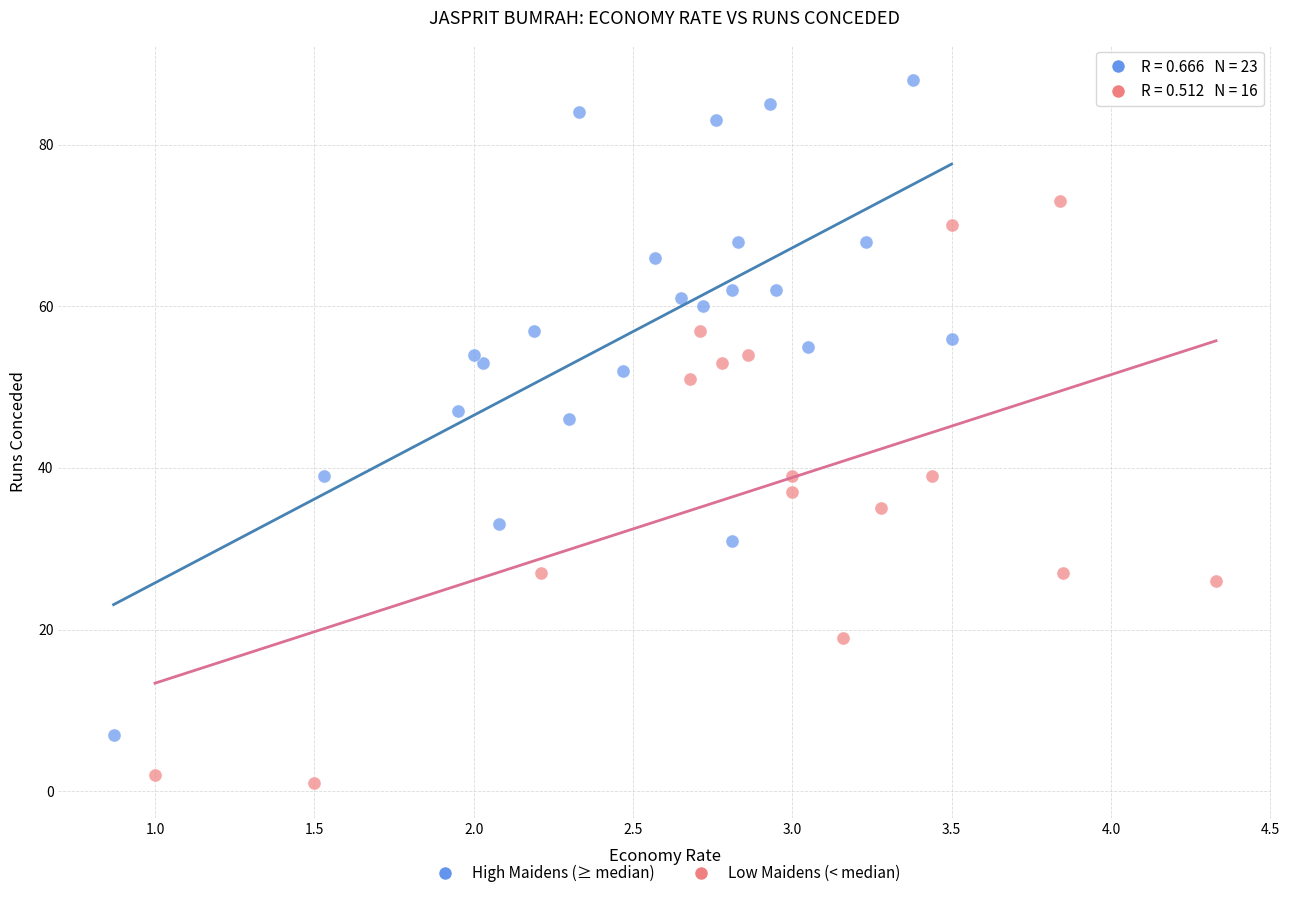

Which series has the widest spread of Y values?

High Maidens (≥ median)